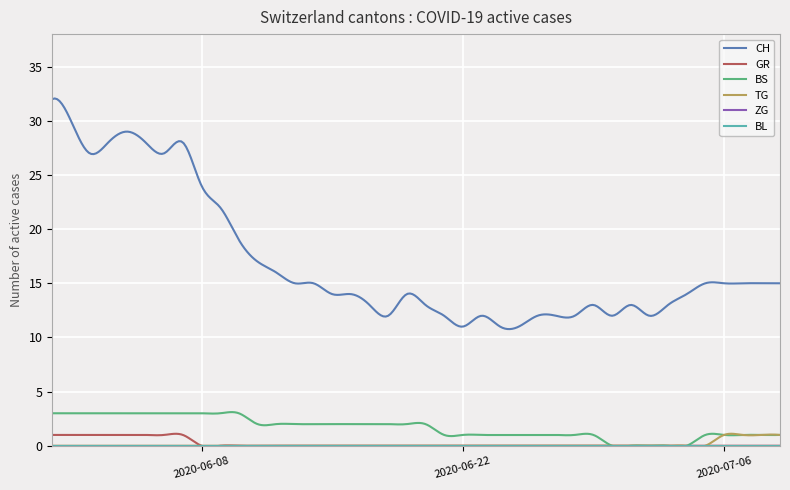

Reading left to right, list all the values displayed in this chart.

CH: 32	30	27	28	29	28	27	28	24	22	19	17	16	15	15	14	14	13	12	14	13	12	11	12	11	11	12	12	12	13	12	13	12	13	14	15	15	15	15	15
GR: 1	1	1	1	1	1	1	1	0	0	0	0	0	0	0	0	0	0	0	0	0	0	0	0	0	0	0	0	0	0	0	0	0	0	0	0	0	0	0	0
BS: 3	3	3	3	3	3	3	3	3	3	3	2	2	2	2	2	2	2	2	2	2	1	1	1	1	1	1	1	1	1	0	0	0	0	0	1	1	1	1	1
TG: 0	0	0	0	0	0	0	0	0	0	0	0	0	0	0	0	0	0	0	0	0	0	0	0	0	0	0	0	0	0	0	0	0	0	0	0	1	1	1	1
ZG: 0	0	0	0	0	0	0	0	0	0	0	0	0	0	0	0	0	0	0	0	0	0	0	0	0	0	0	0	0	0	0	0	0	0	0	0	0	0	0	0
BL: 0	0	0	0	0	0	0	0	0	0	0	0	0	0	0	0	0	0	0	0	0	0	0	0	0	0	0	0	0	0	0	0	0	0	0	0	0	0	0	0